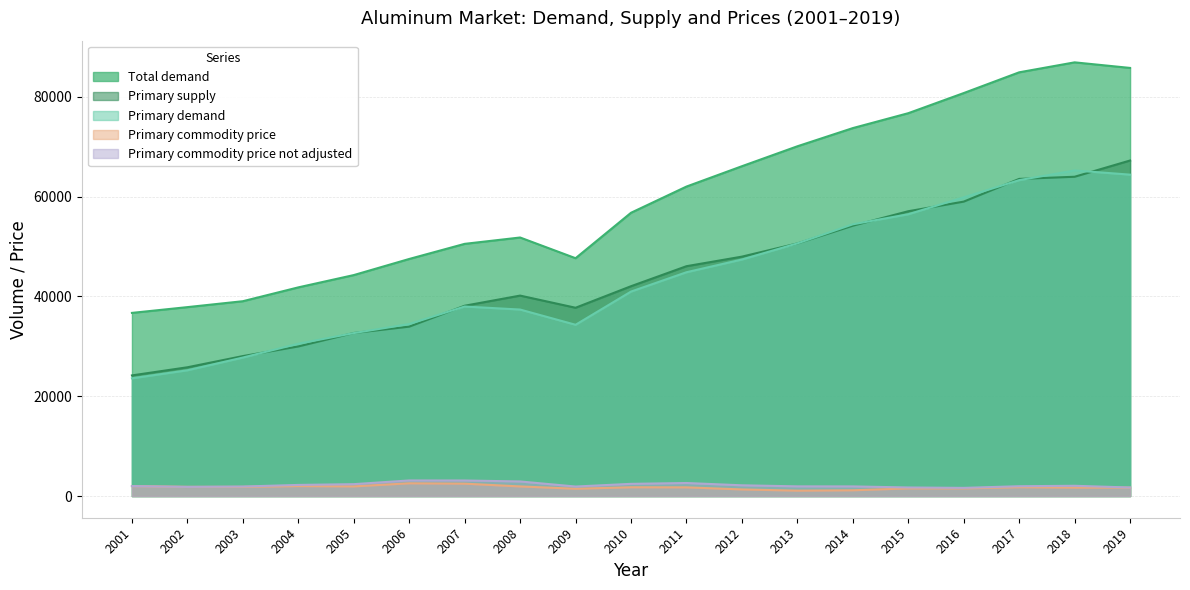

How many lines are shown in the chart?

5